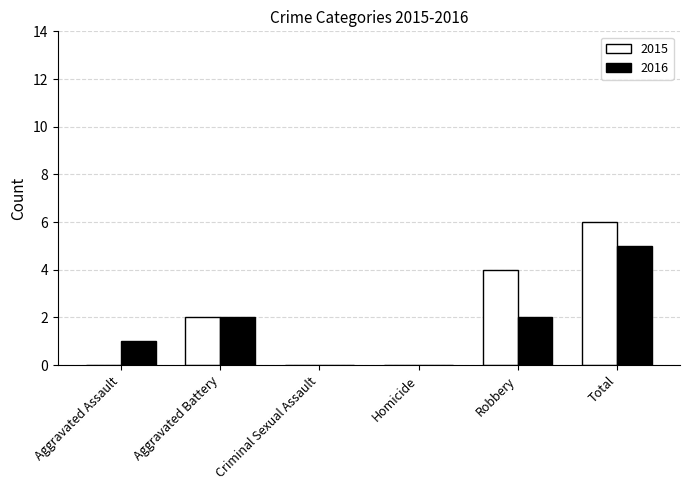

Between Aggravated Assault and Robbery, which series saw the biggest shift?

2015